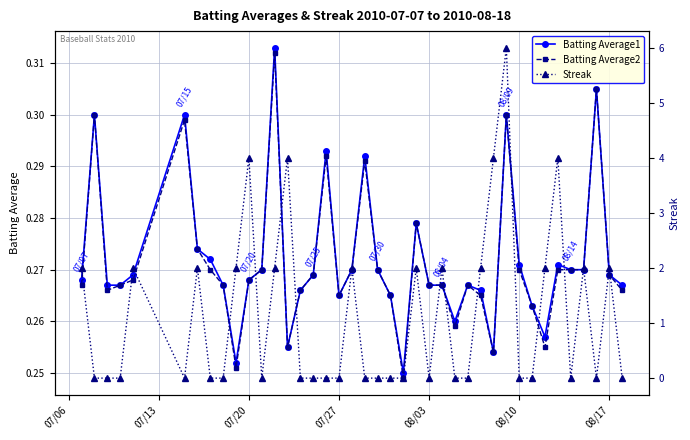

The Batting Average1 series shows 0.4 at 08/10. True or false?

False